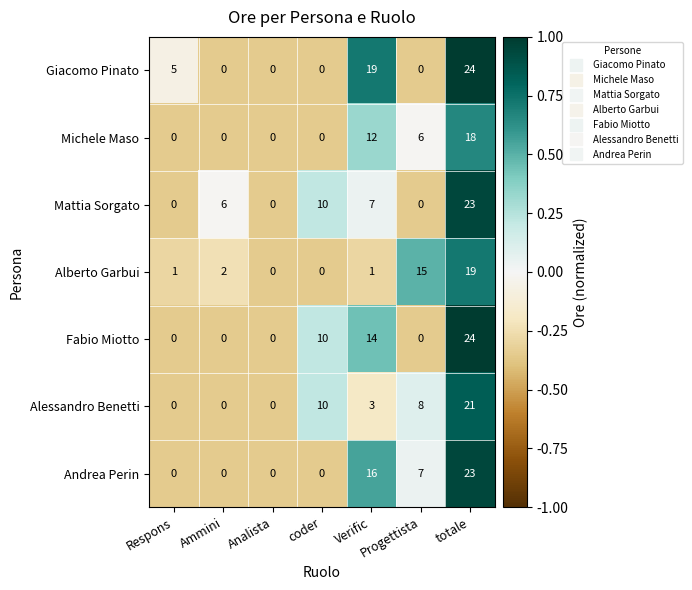

How many Andrea Perin values are between 0 and 16?

6